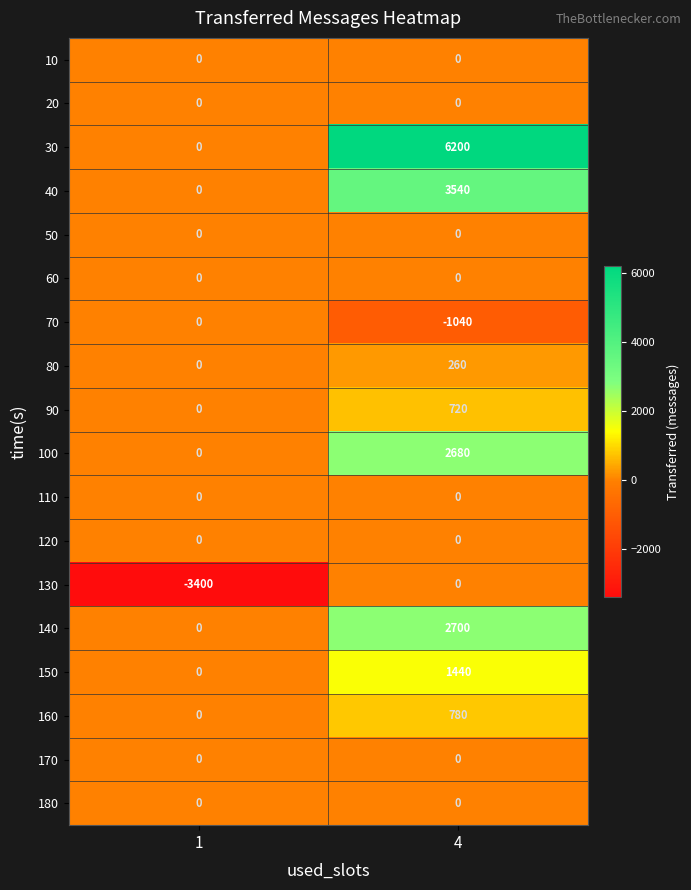

The value of 20 at 1 is 0. True or false?

True